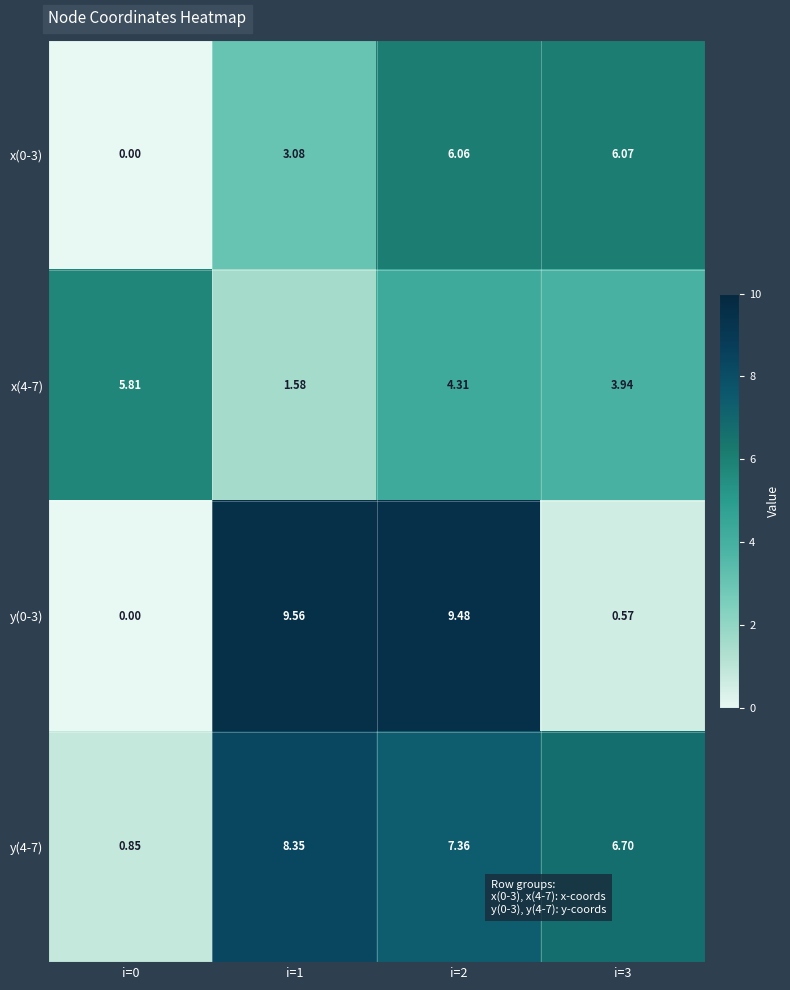

Is the value of x(0-3) at i=2 greater than the value of y(4-7) at i=2?

No